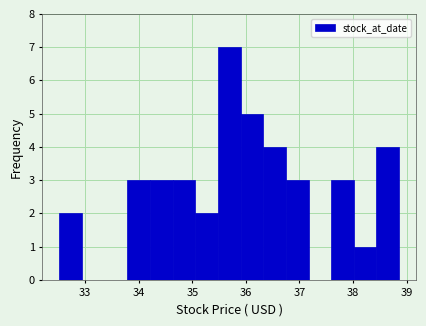

Reading left to right, transcribe this chart: for each bar, give the range it covers on the x-axis and its height. Neither the bar edges nor the heights are printed on the chart, so give them approximately, as read against the axes.

32.5 to 32.9: 2
32.9 to 33.4: 0
33.4 to 33.8: 0
33.8 to 34.2: 3
34.2 to 34.6: 3
34.6 to 35.1: 3
35.1 to 35.5: 2
35.5 to 35.9: 7
35.9 to 36.3: 5
36.3 to 36.7: 4
36.7 to 37.2: 3
37.2 to 37.6: 0
37.6 to 38.0: 3
38.0 to 38.4: 1
38.4 to 38.9: 4